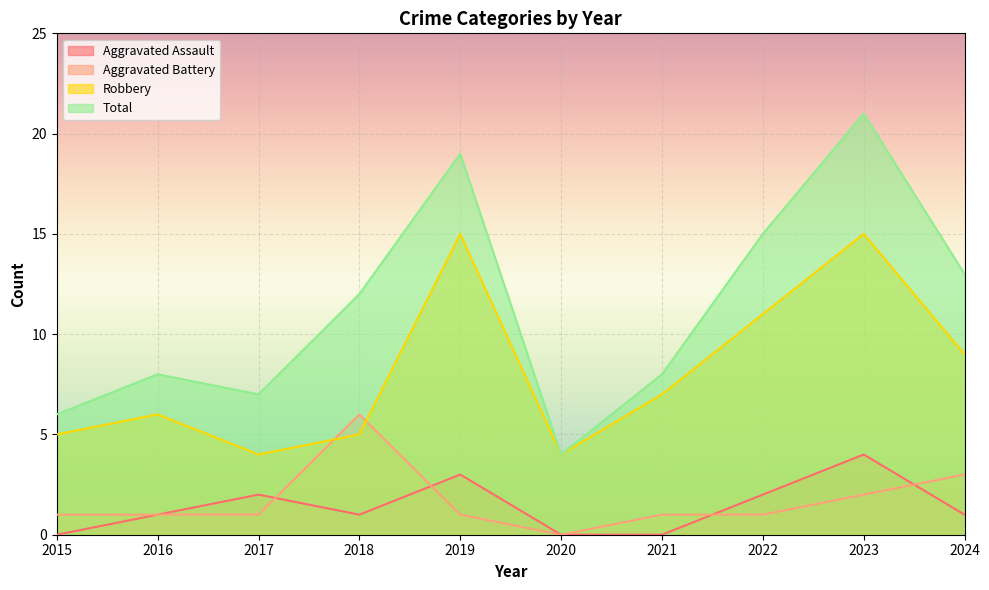

How many distinct data groups are displayed?

4